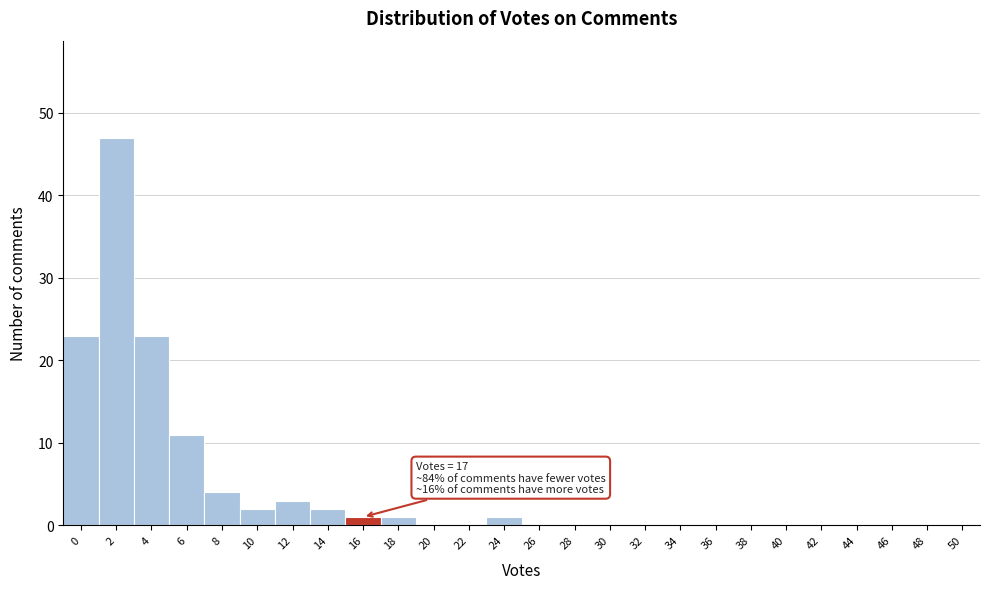

Reading left to right, transcribe all the data shown in this chart.

0=23	2=47	4=23	6=11	8=4	10=2	12=3	14=2	16=1	18=1	20=0	22=0	24=1	26=0	28=0	30=0	32=0	34=0	36=0	38=0	40=0	42=0	44=0	46=0	48=0	50=0